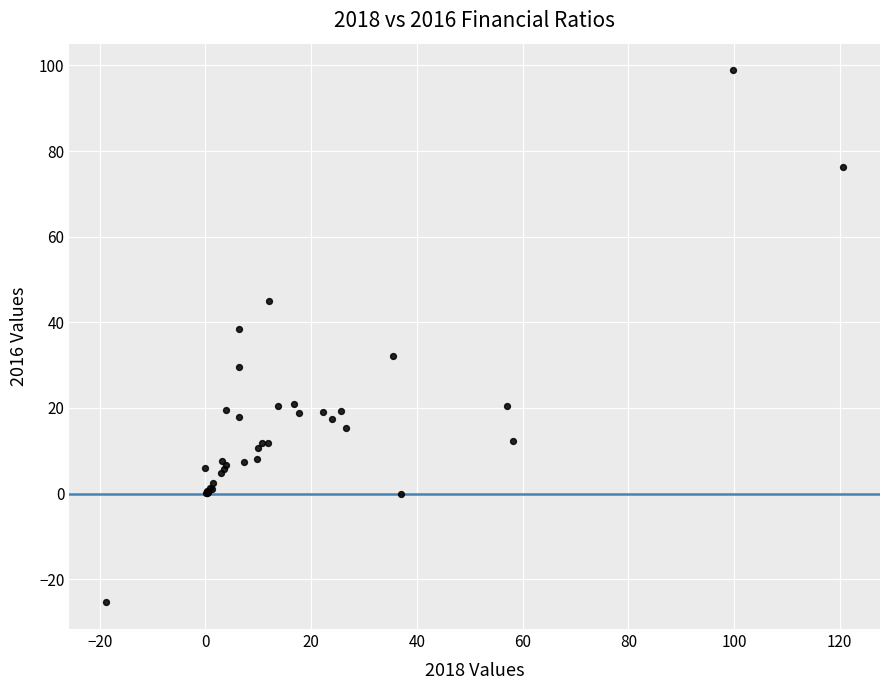

What Y value in the scatter plot is closest to 36?

38.5